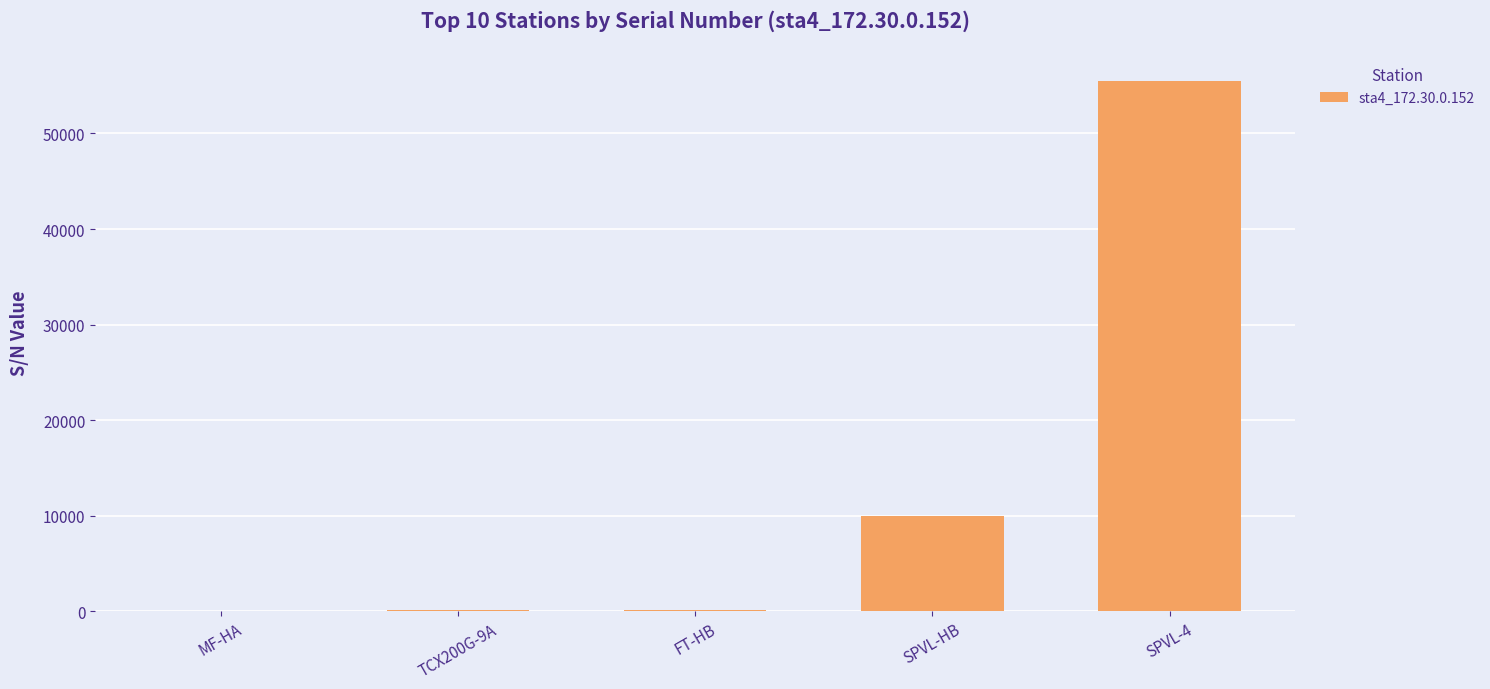

Does the chart contain any negative values?

No